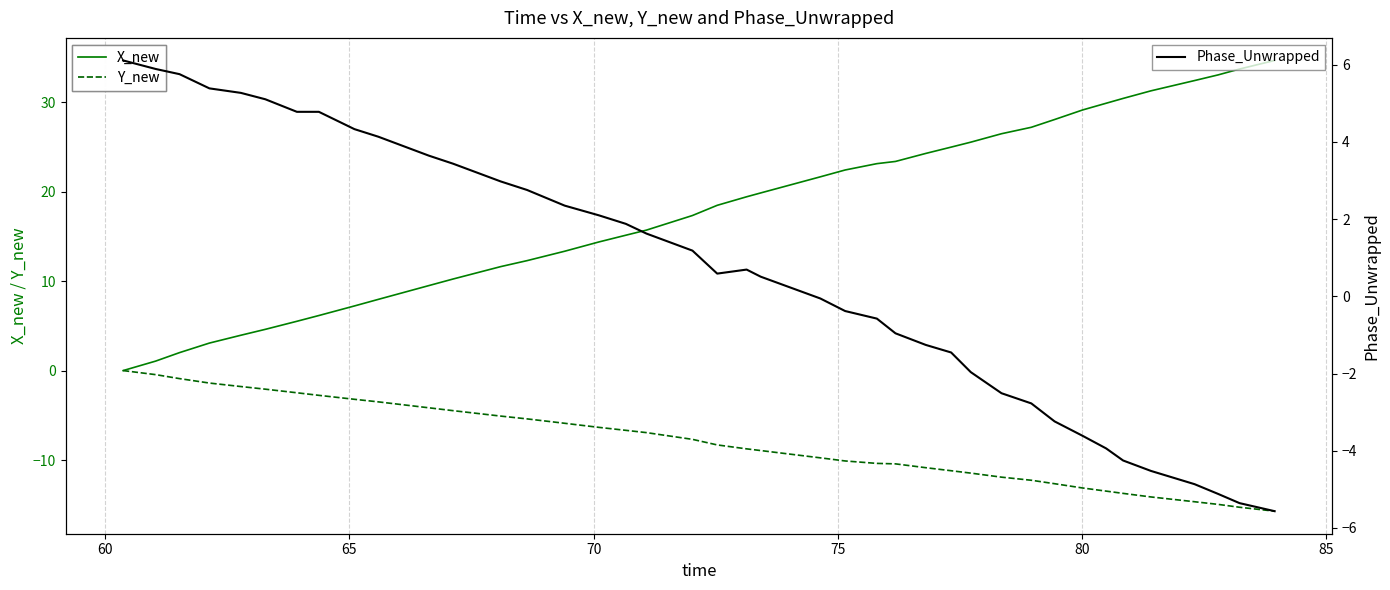

After their last crossing, which series has the higher values: X_new or Phase_Unwrapped?

X_new